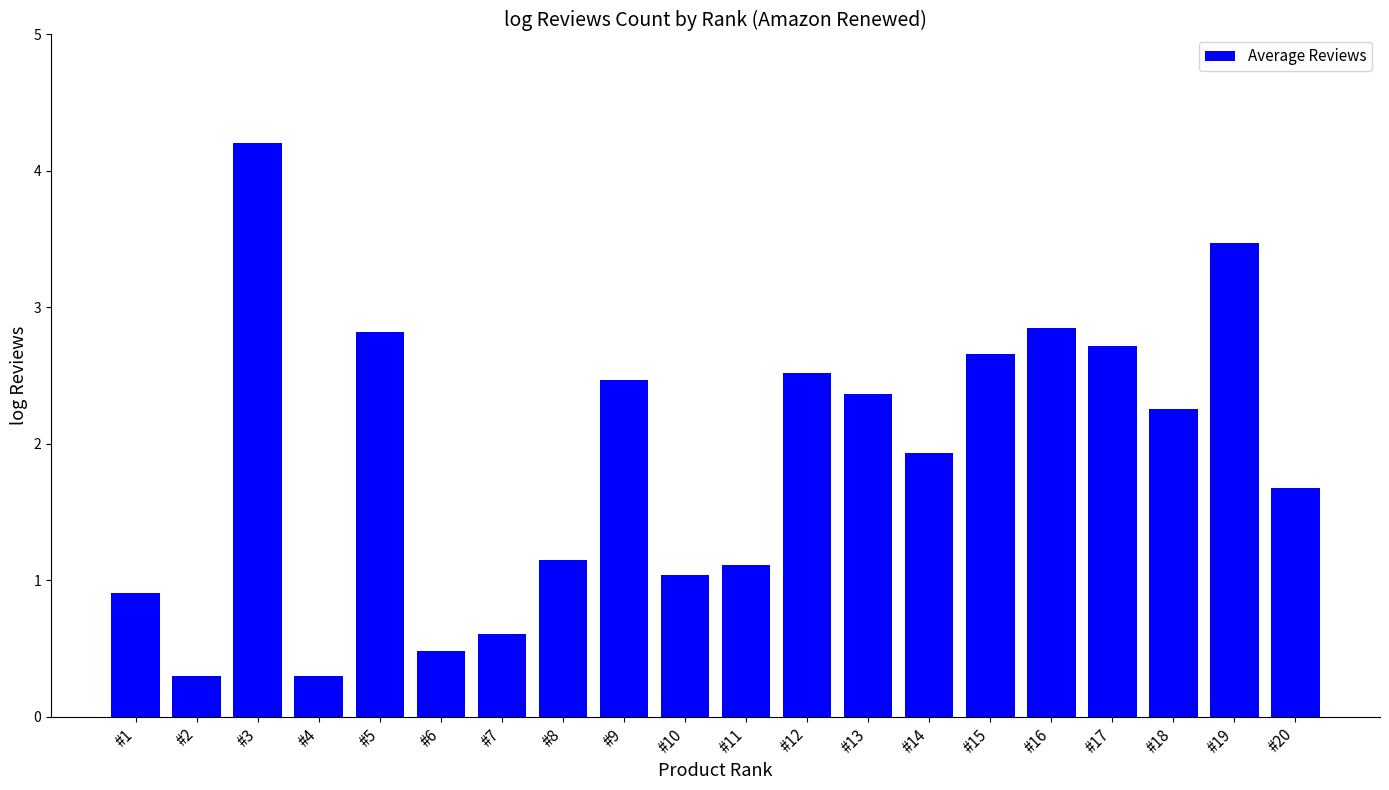

Are the bars horizontal?

No